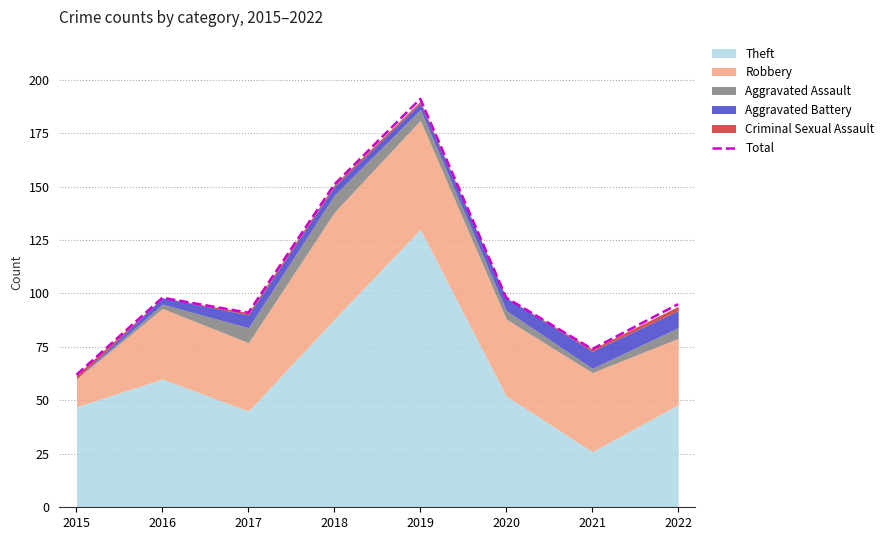

What is the value of the 6th point from the left?

98